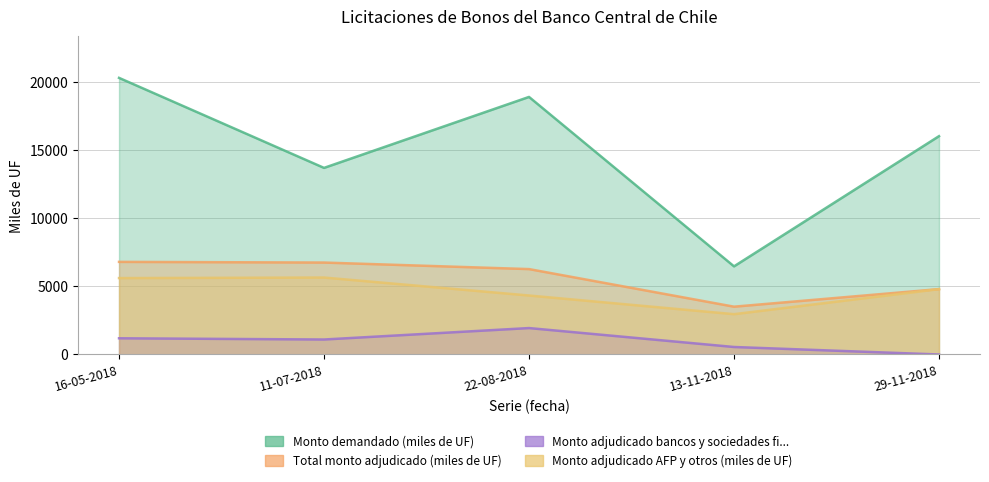

Which label corresponds to the smallest value in the chart?

29-11-2018